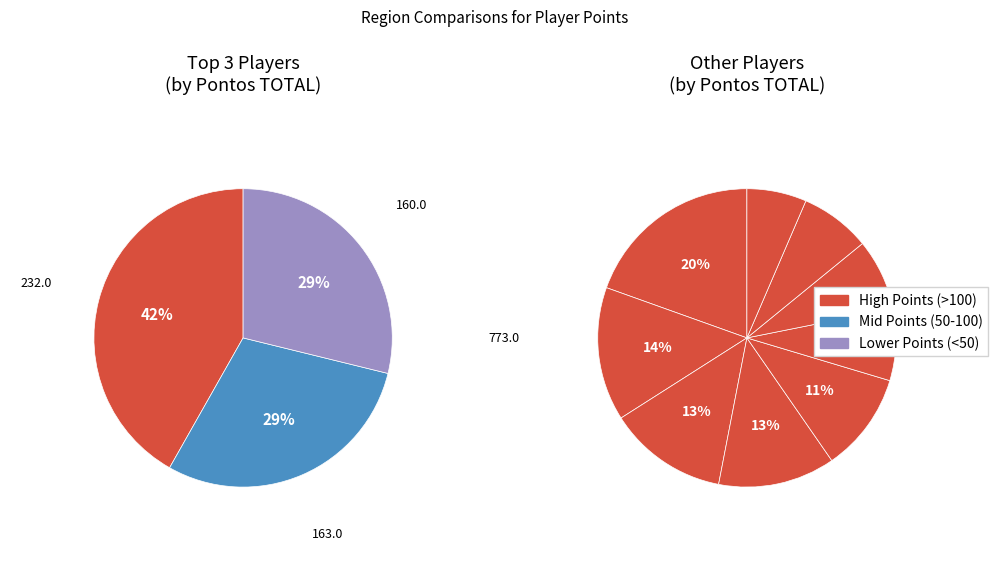

How many segments does this pie chart have?

12